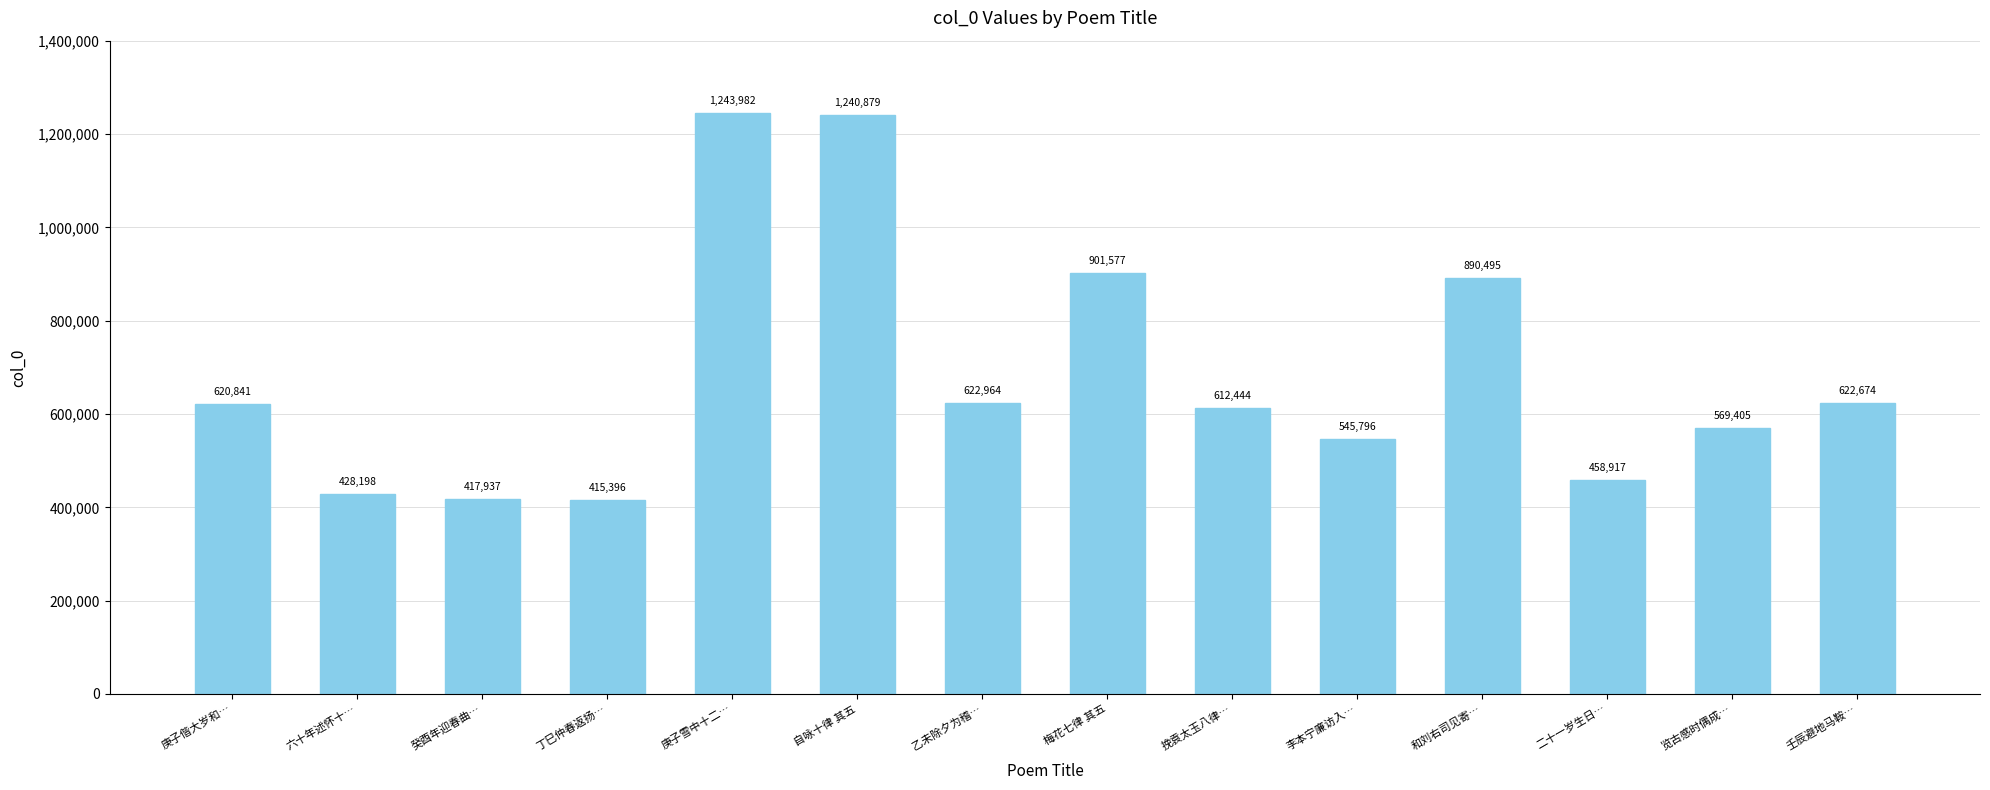

Reading left to right, transcribe all the data shown in this chart.

庚子偕大岁和…=620841	六十年述怀十…=428198	癸酉年迎春曲…=417937	丁巳仲春返扬…=415396	庚子雪中十二…=1243982	自咏十律 其五=1240879	乙未除夕为稽…=622964	梅花七律 其五=901577	挽袁太玉八律…=612444	李本宁廉访入…=545796	和刘右司见寄…=890495	二十一岁生日…=458917	览古感时偶成…=569405	壬辰避地马鞍…=622674